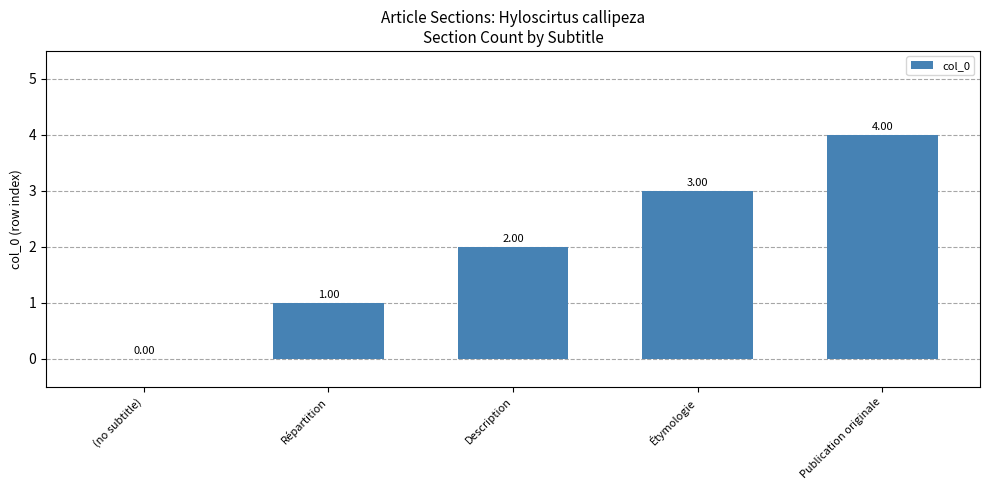

How many data points does each series have?

5